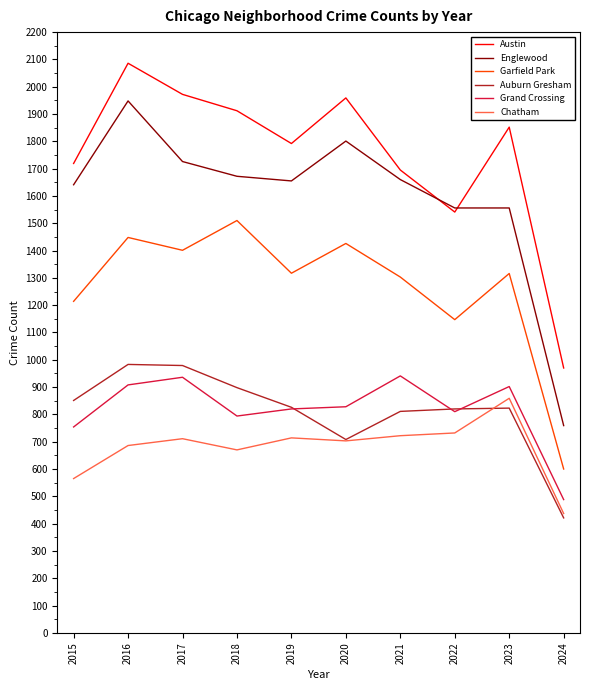

What is the average value of the Austin series?

1750